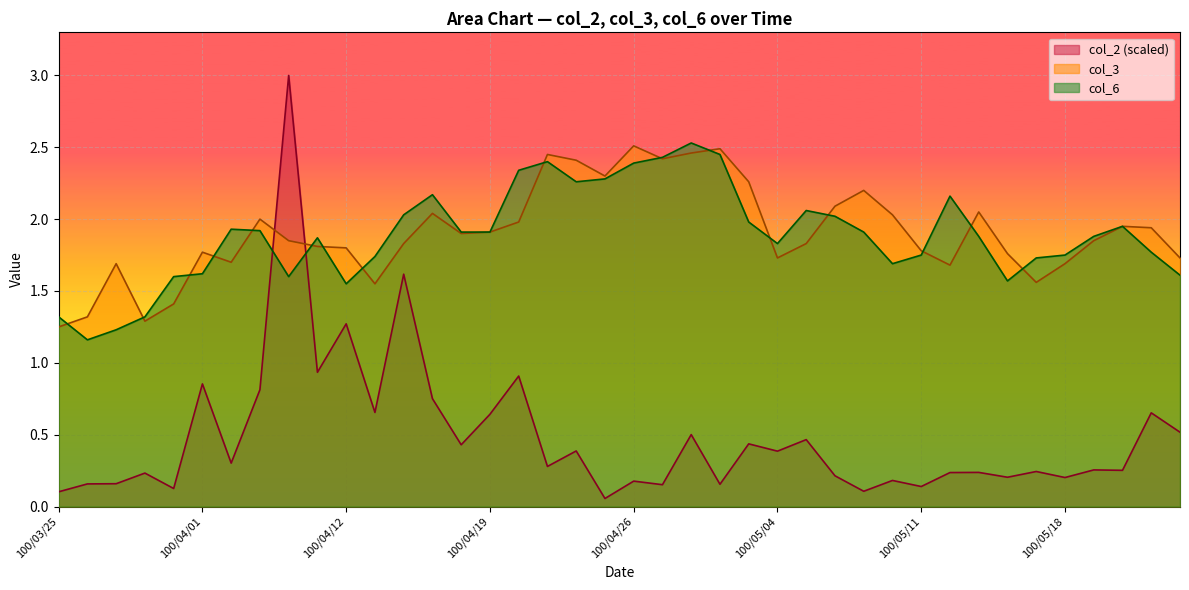

Where is the first local maximum for col_6?

100/04/06